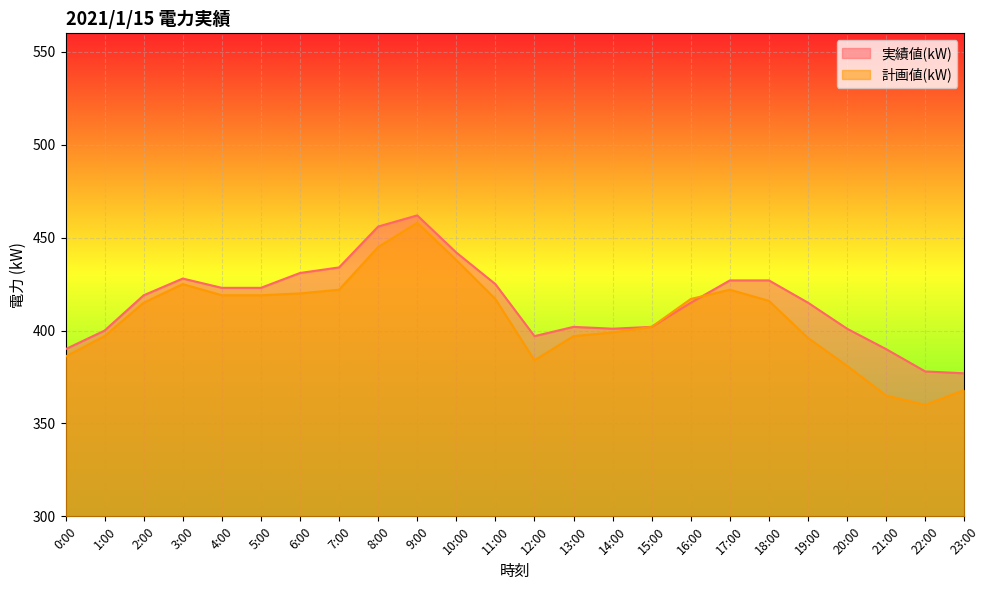

Reading left to right, what are all the values shown in this chart?

実績値(kW): 0:00=390	1:00=400	2:00=419	3:00=428	4:00=423	5:00=423	6:00=431	7:00=434	8:00=456	9:00=462	10:00=442	11:00=425	12:00=397	13:00=402	14:00=401	15:00=402	16:00=415	17:00=427	18:00=427	19:00=415	20:00=401	21:00=390	22:00=378	23:00=377
計画値(kW): 0:00=386	1:00=397	2:00=415	3:00=425	4:00=419	5:00=419	6:00=420	7:00=422	8:00=445	9:00=458	10:00=438	11:00=417	12:00=384	13:00=397	14:00=399	15:00=402	16:00=417	17:00=422	18:00=416	19:00=396	20:00=381	21:00=365	22:00=360	23:00=368